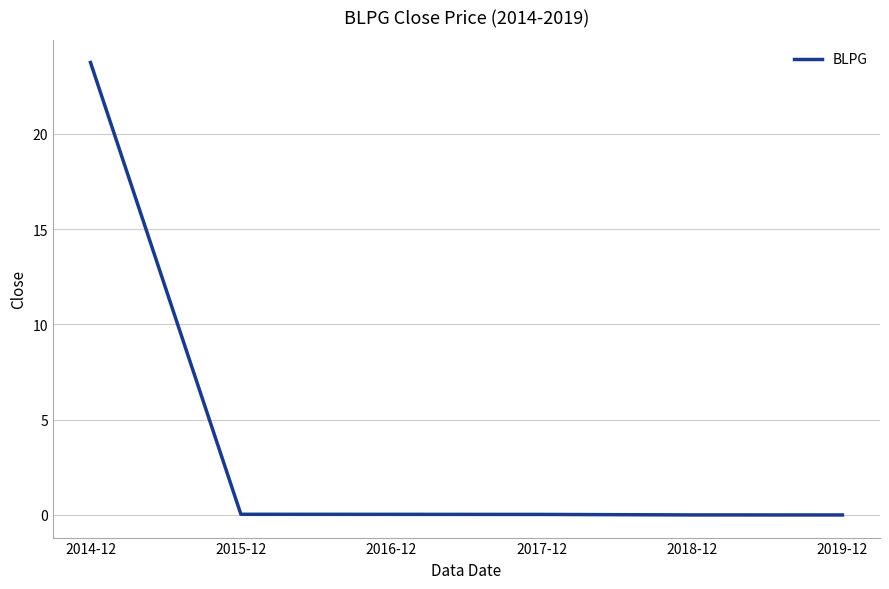

The value at 2019-12 is 0.0. True or false?

True